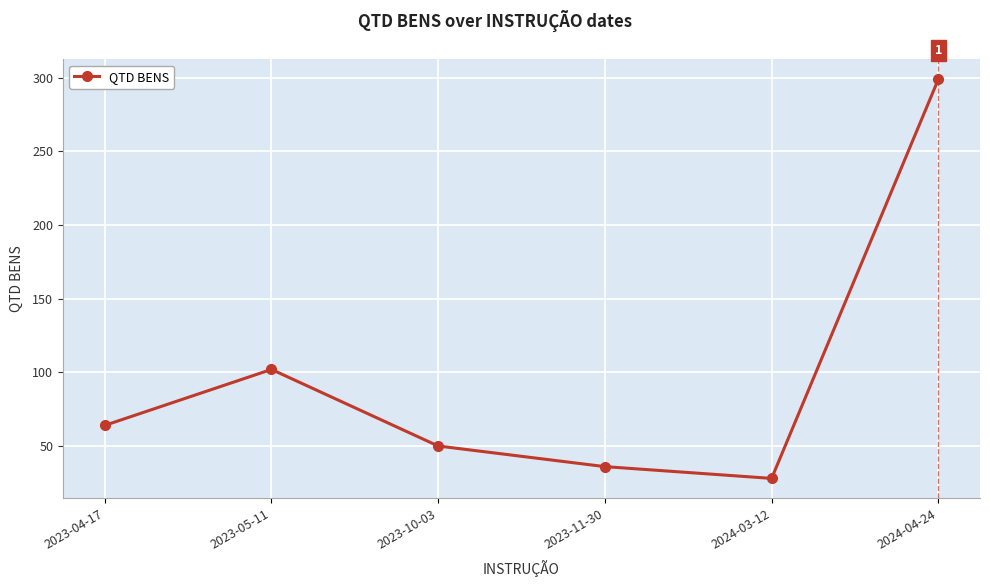

True or false: the data shows 64 at 2023-04-17.

True